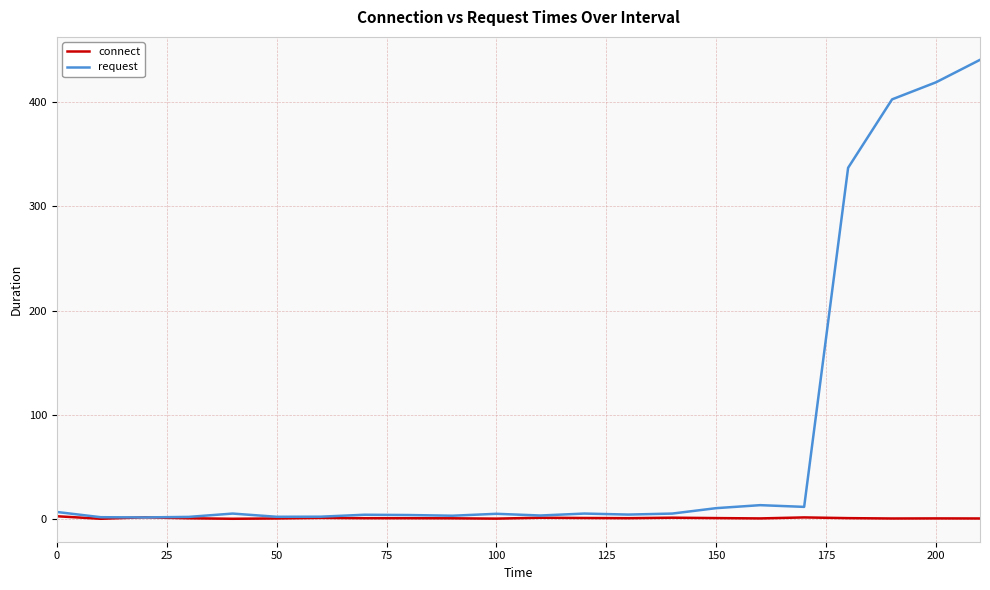

List the series in order of their peak value, highest first.

request, connect